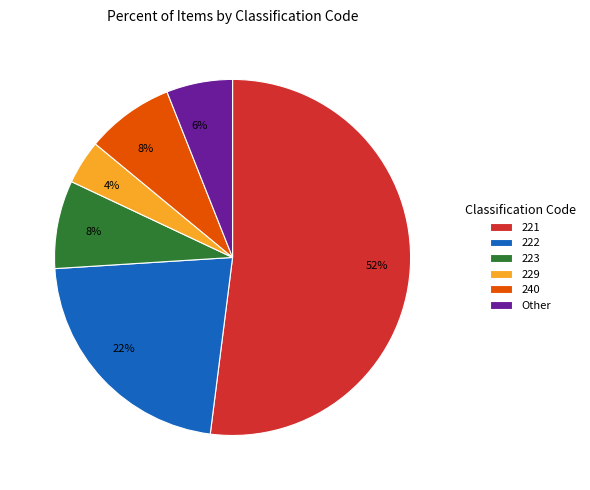

Is the sum of 223 and 221 greater than half?

Yes